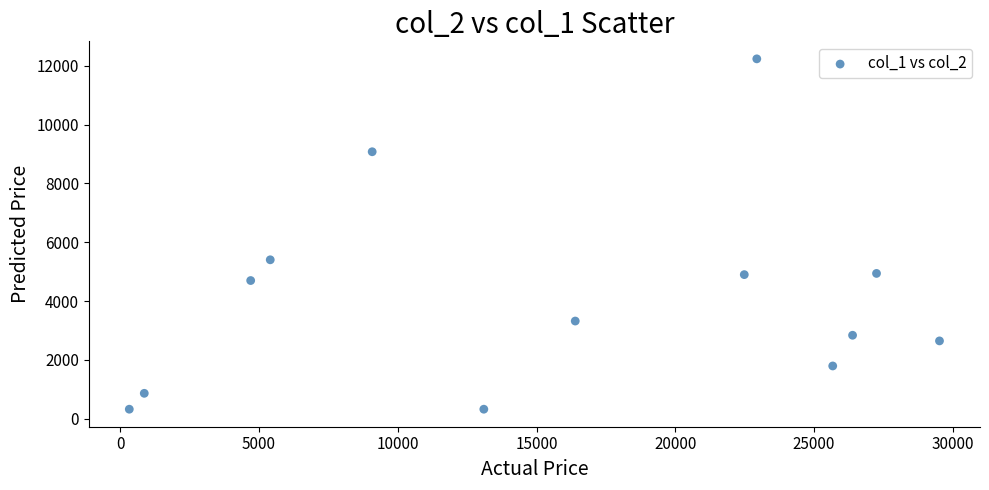

What is the range of Y values (max minus min)?

11910